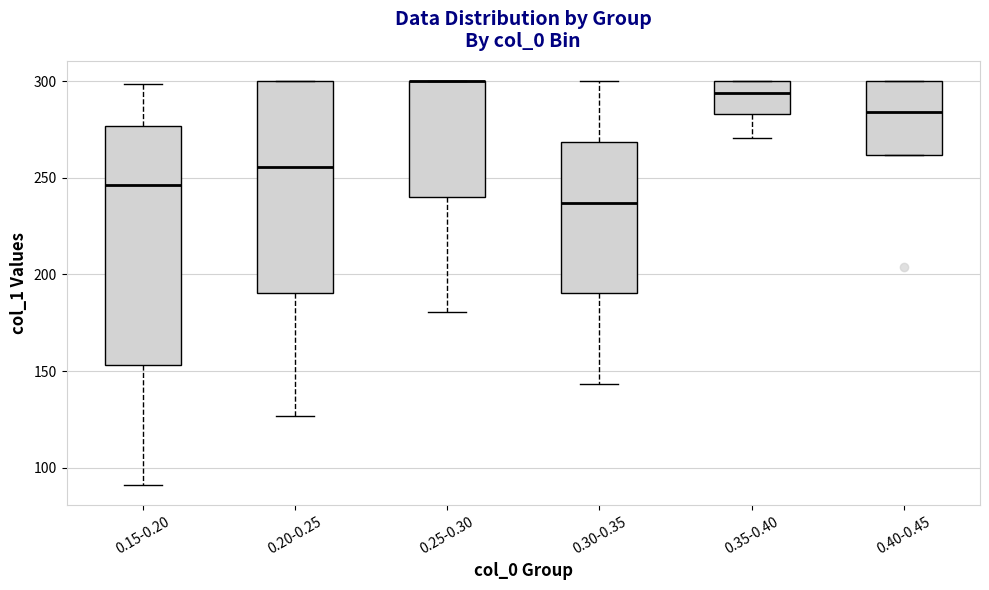

Where does the median line of the box for 0.35-0.40 sit on the y-axis? The values are not printed on the chart, so give them approximately, as read against the axis.

295